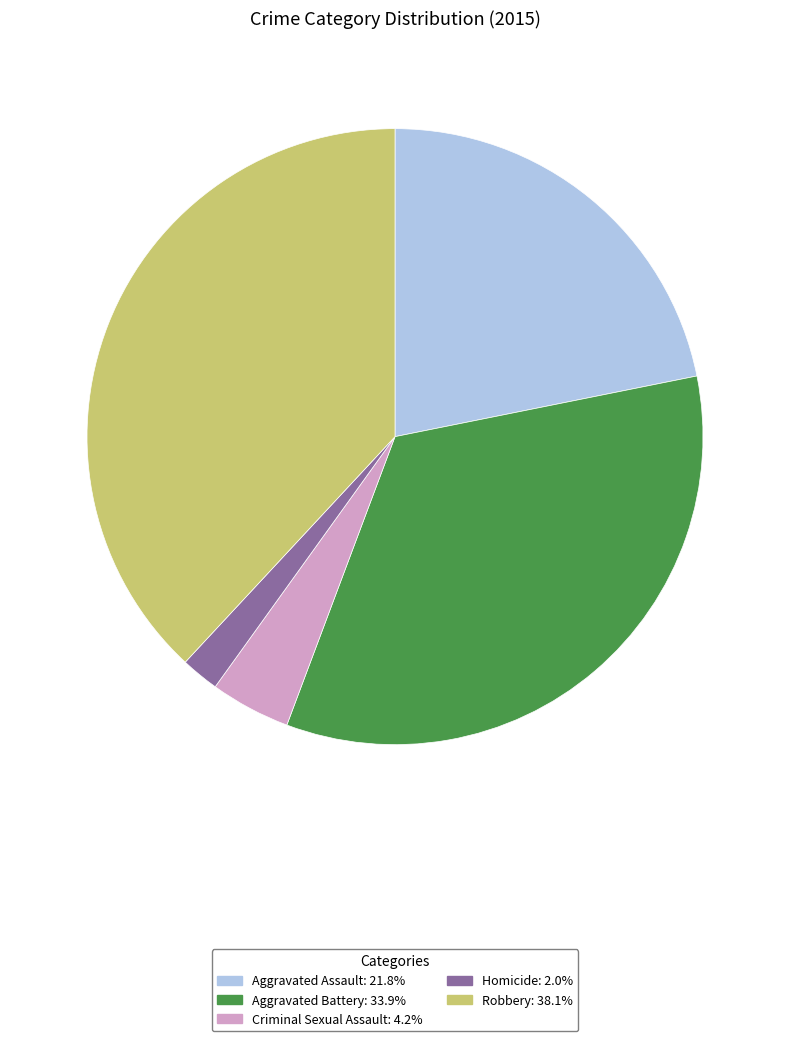

Combined, do Homicide and Aggravated Battery account for over 50%?

No